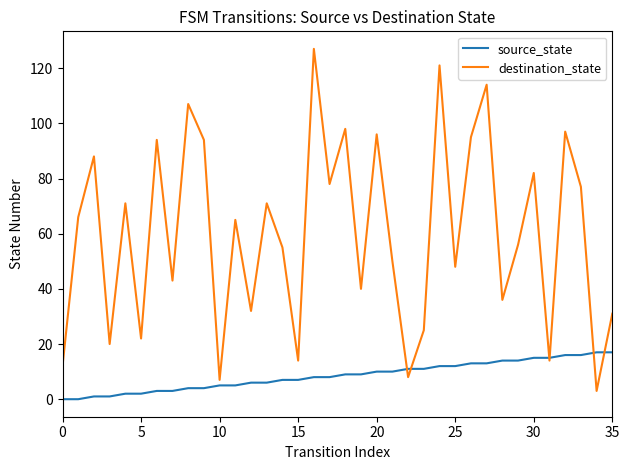

Is this an area chart (filled region under the line)?

No